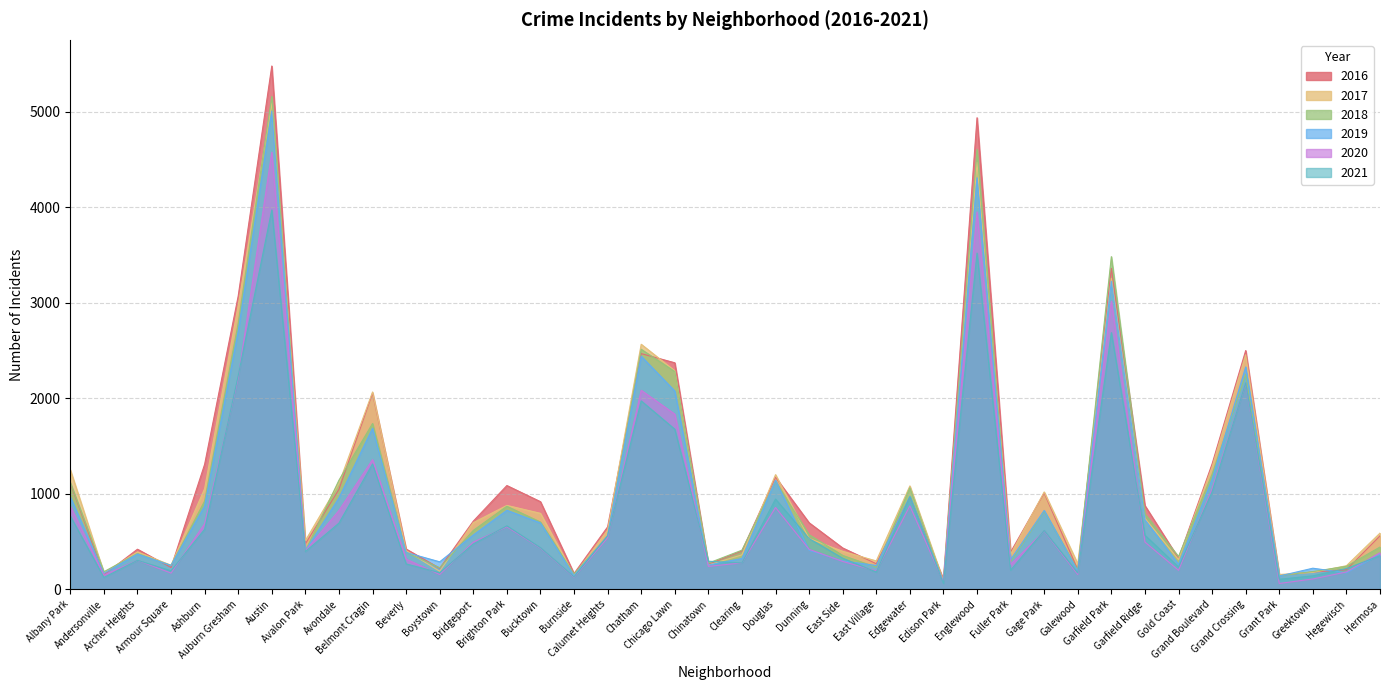

True or false: 2020 has more than 1 points higher than both neighbors.

True